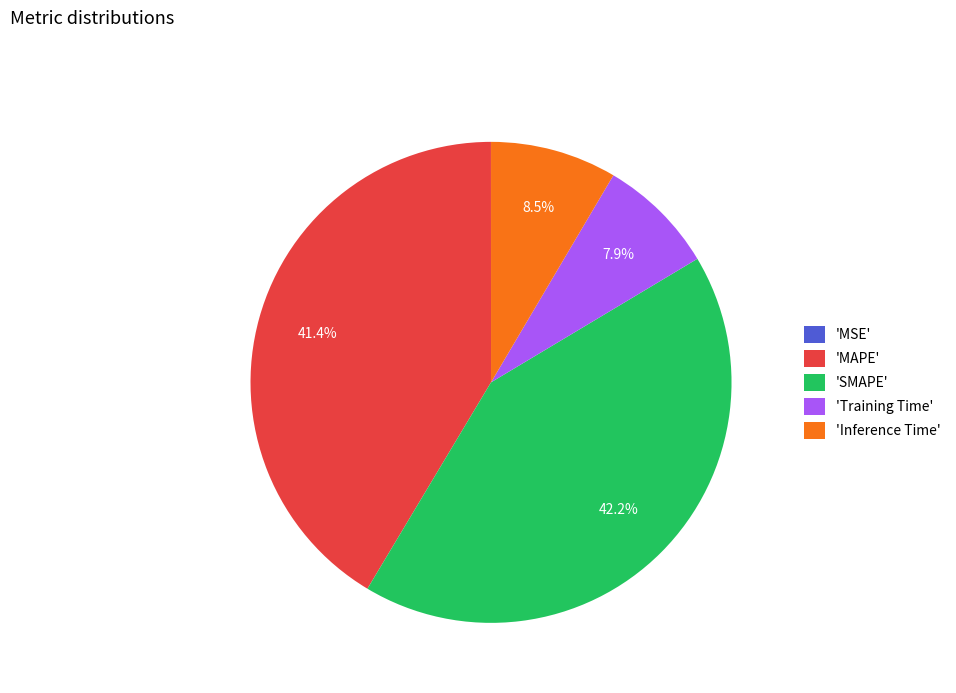

Does 'Training Time' account for over 50% of the chart?

No